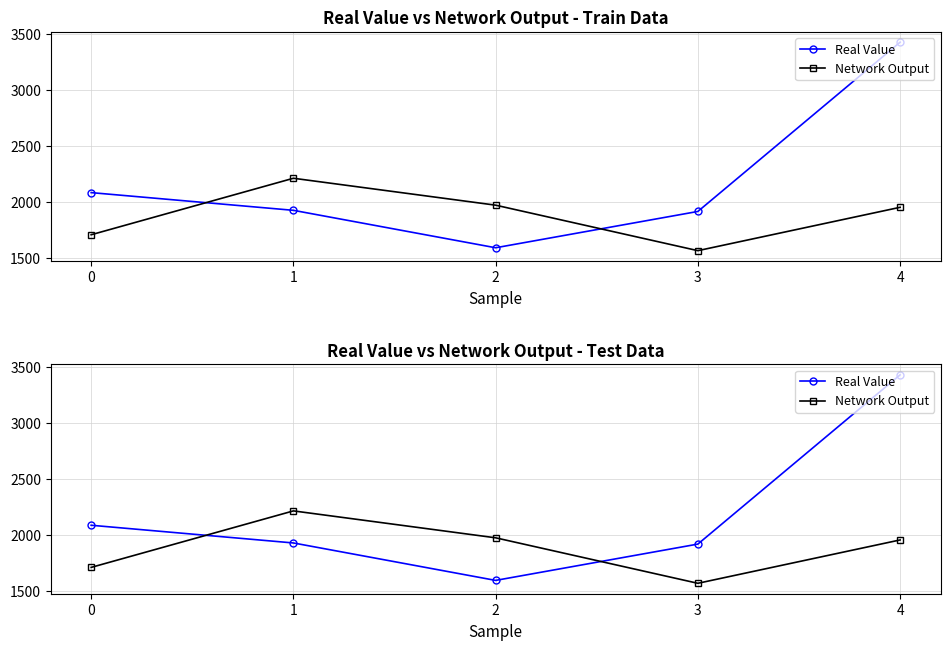

What is the average value of the Real Value series?

2190.8